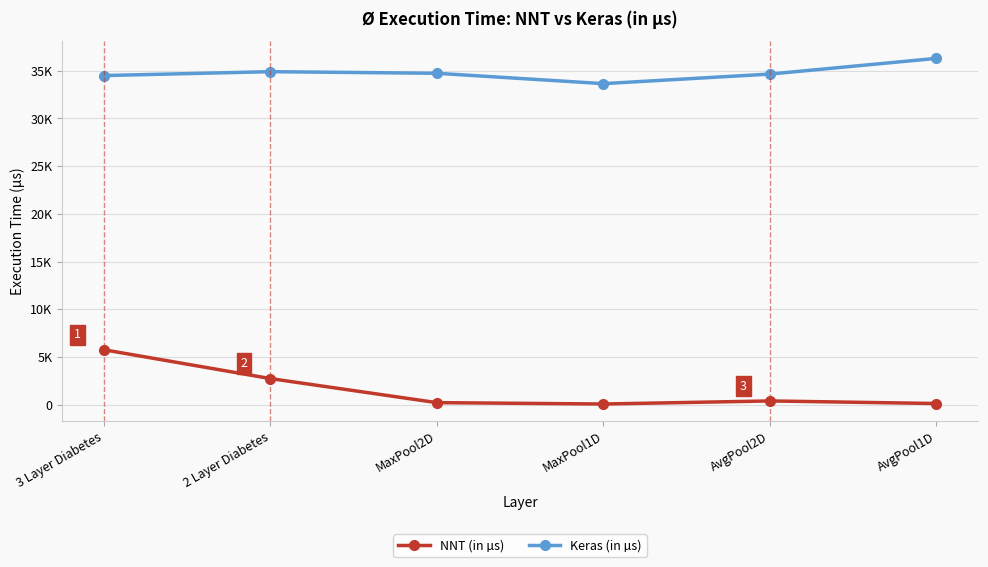

At which category is the sum across all series the highest?

3 Layer Diabetes